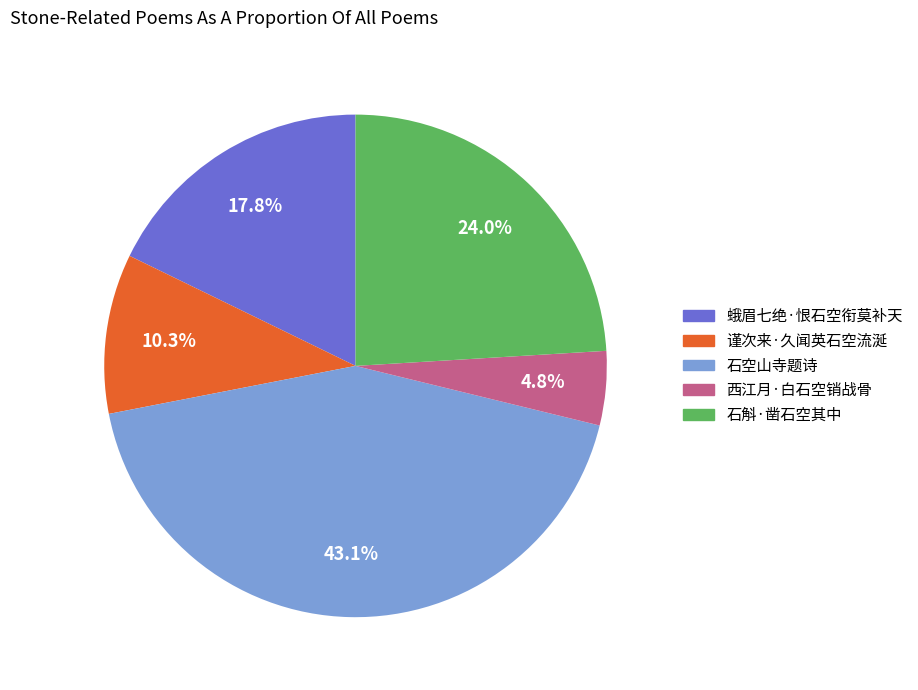

Approximately how many times larger is the value at 石斛·凿石空其中 compared to 谨次来·久闻英石空流涎?

2.3